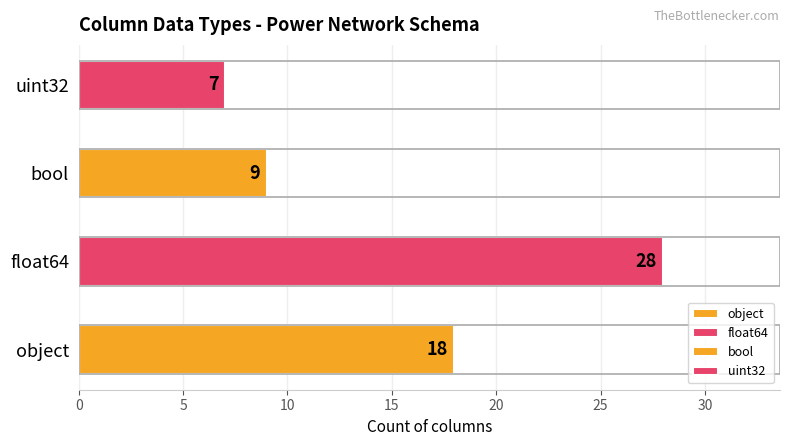

What is the difference between the maximum and minimum values?

21